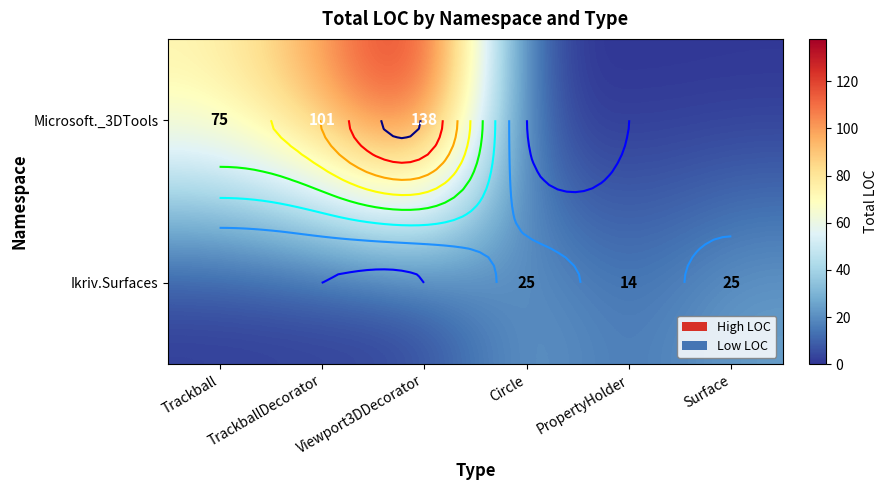

What is the total value across all series at PropertyHolder?

14